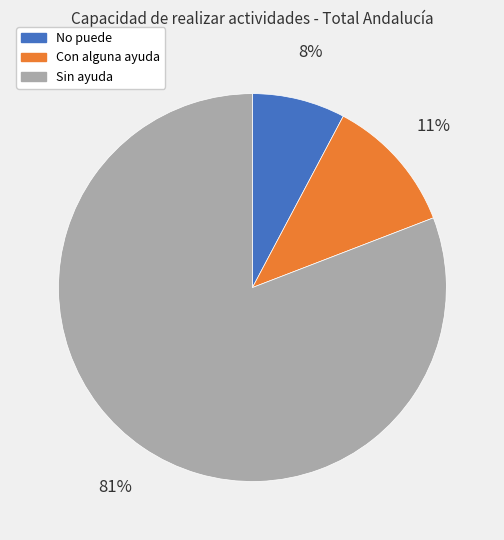

Which category has the smallest portion of the pie?

No puede